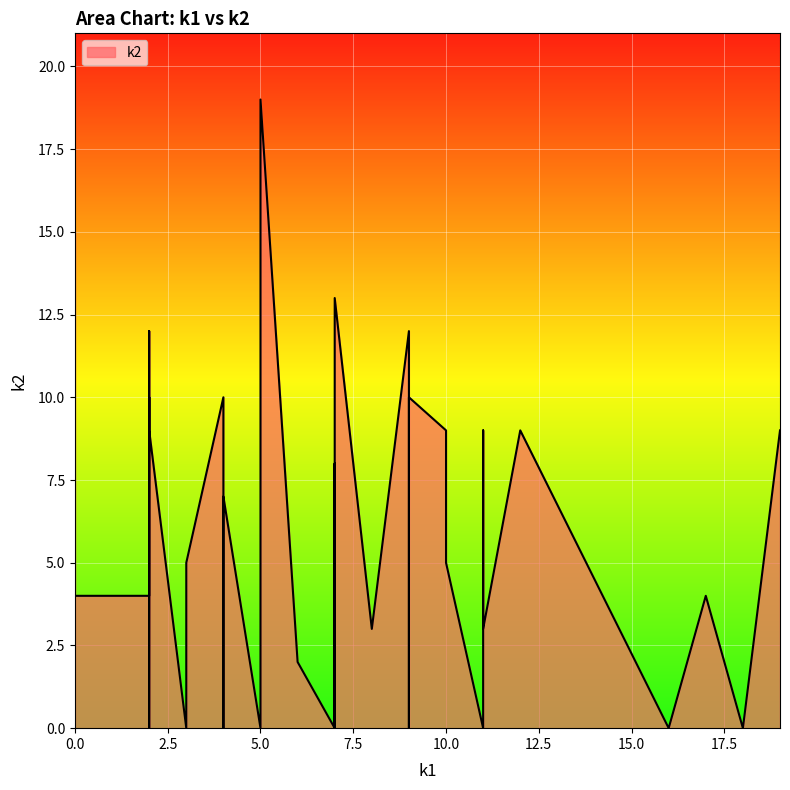

The value at i30 is 4. True or false?

True